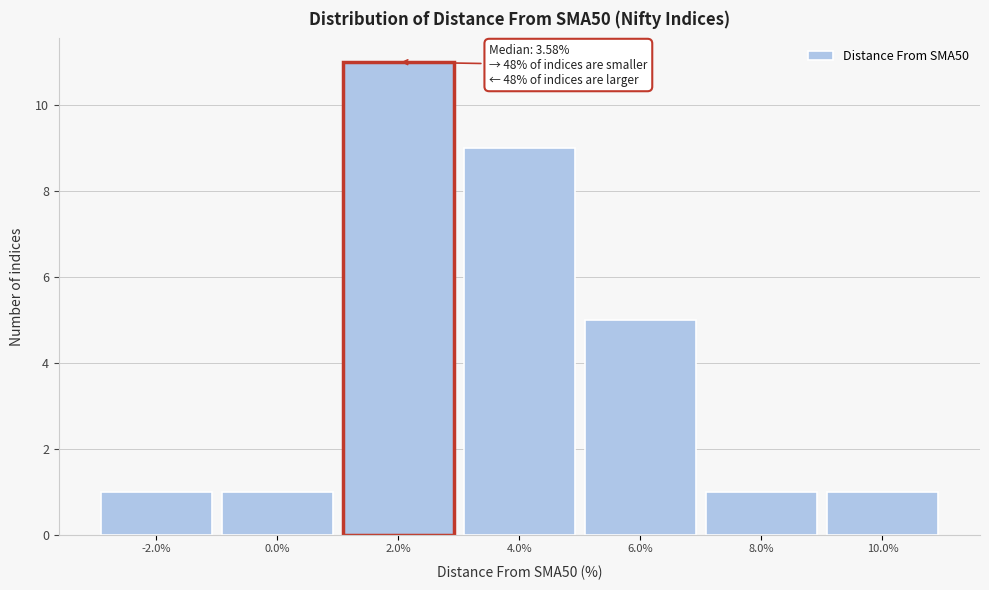

Which range on the x-axis has the tallest bar?

1 to 3